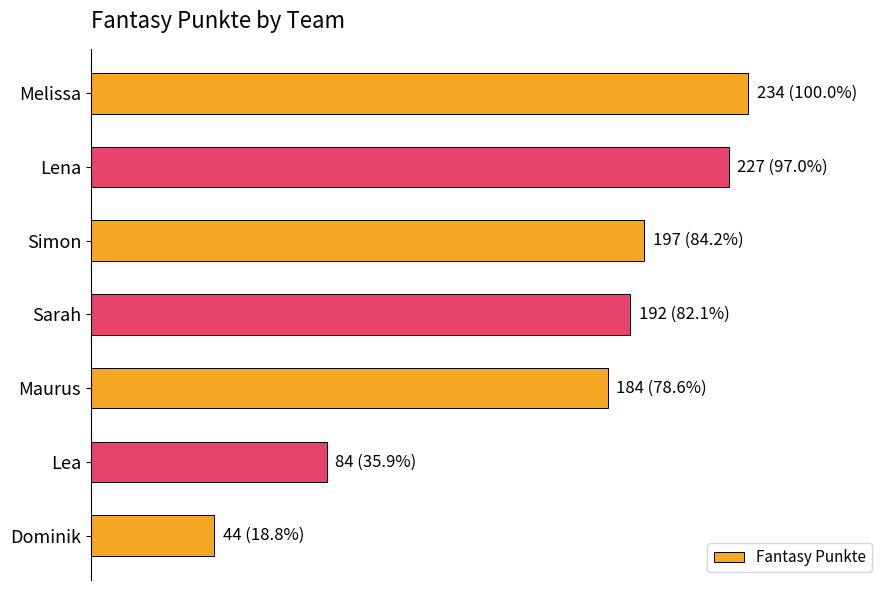

At which label is the value closest to 139?

Maurus